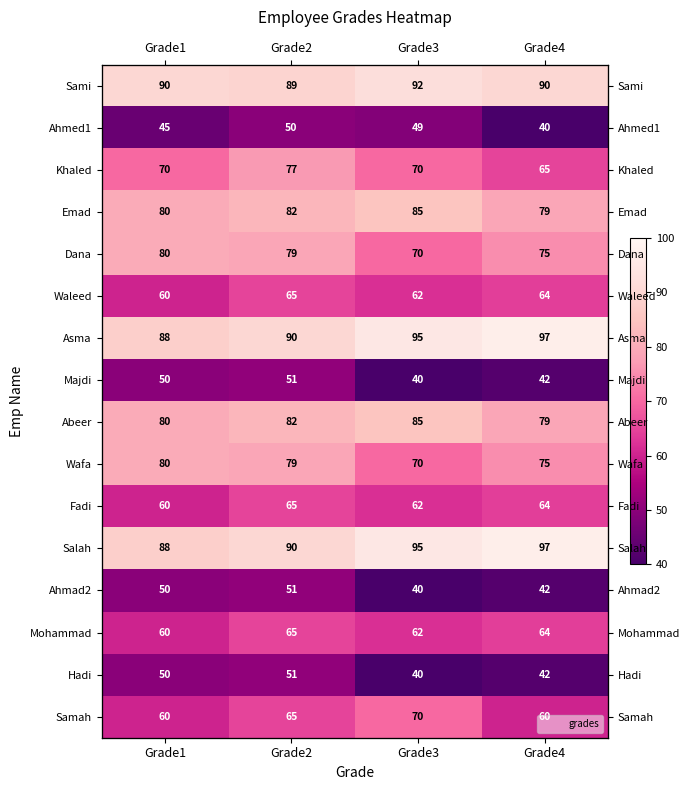

What is the sum of all Waleed values?

251